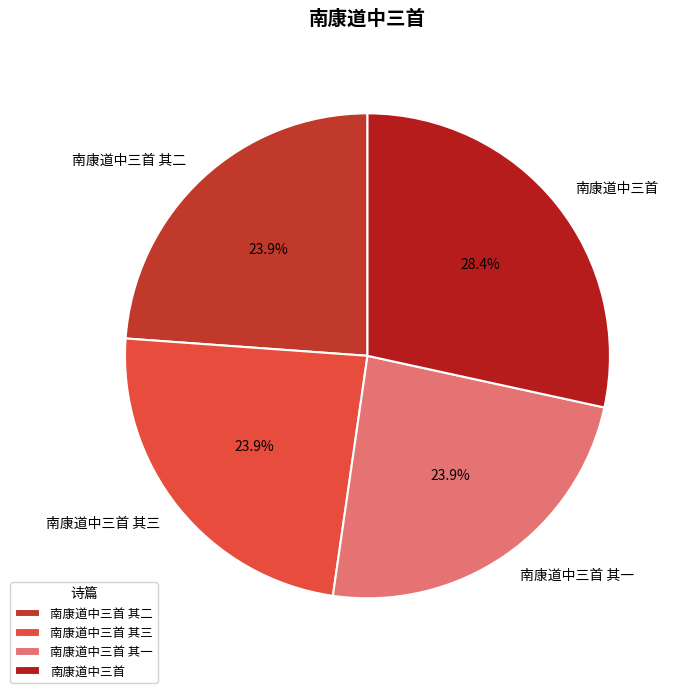

To the nearest percent, what percentage of the pie is 南康道中三首?

28%